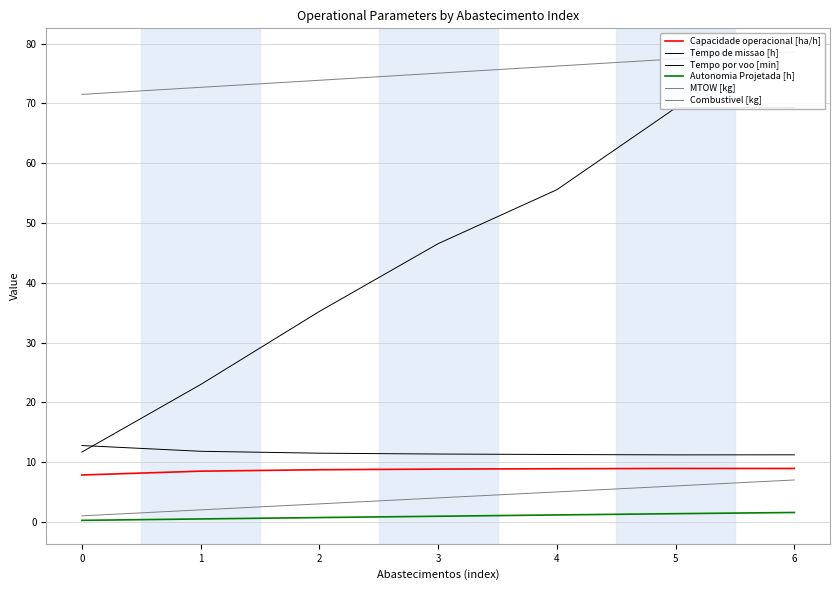

How many data points does each series have?

7